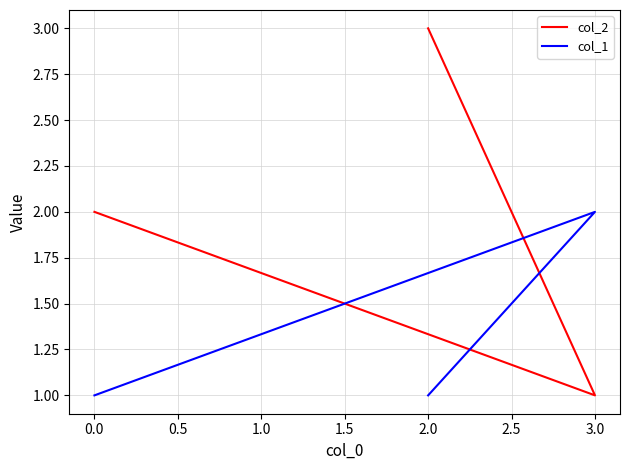

Reading left to right, extract all data points from this chart.

col_2: 2	1	3
col_1: 1	2	1